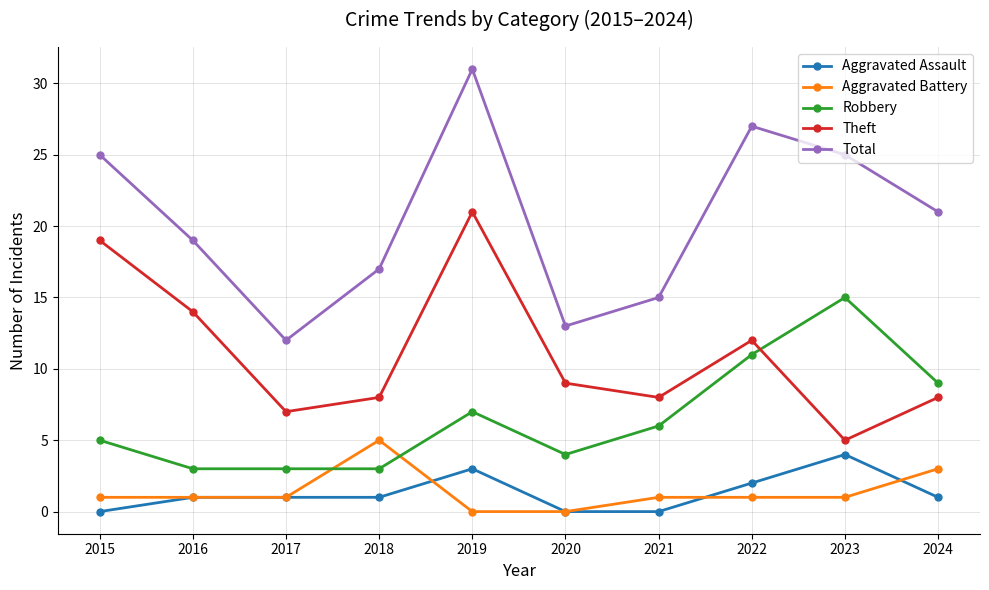

What is the sum of all Aggravated Assault values?

13